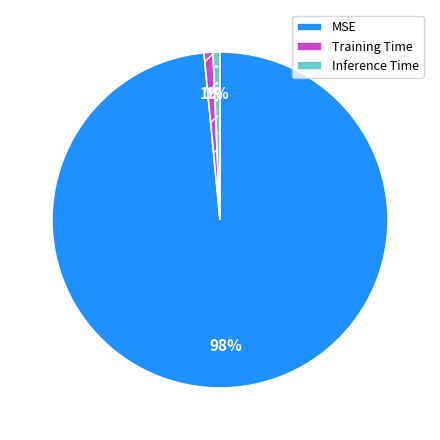

True or false: MSE accounts for 91% of the total.

False